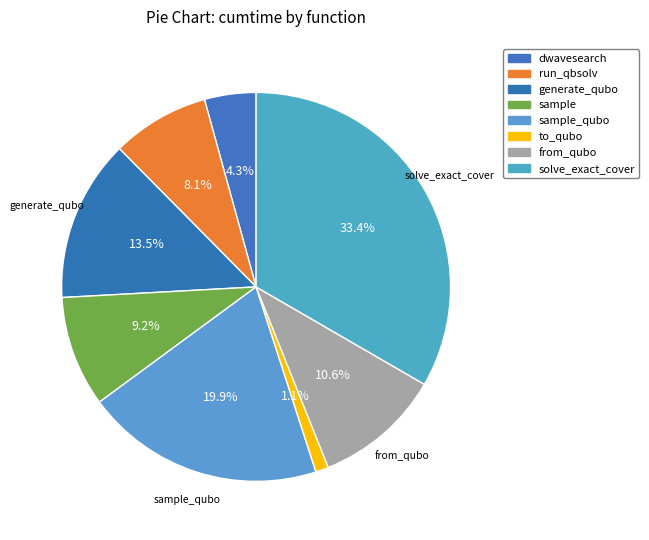

Which has a higher value, from_qubo or sample_qubo?

sample_qubo